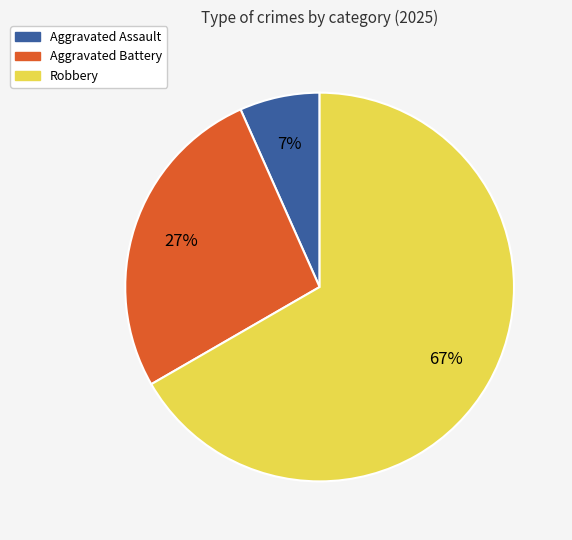

Do Aggravated Assault and Aggravated Battery together represent more than half of the pie?

No